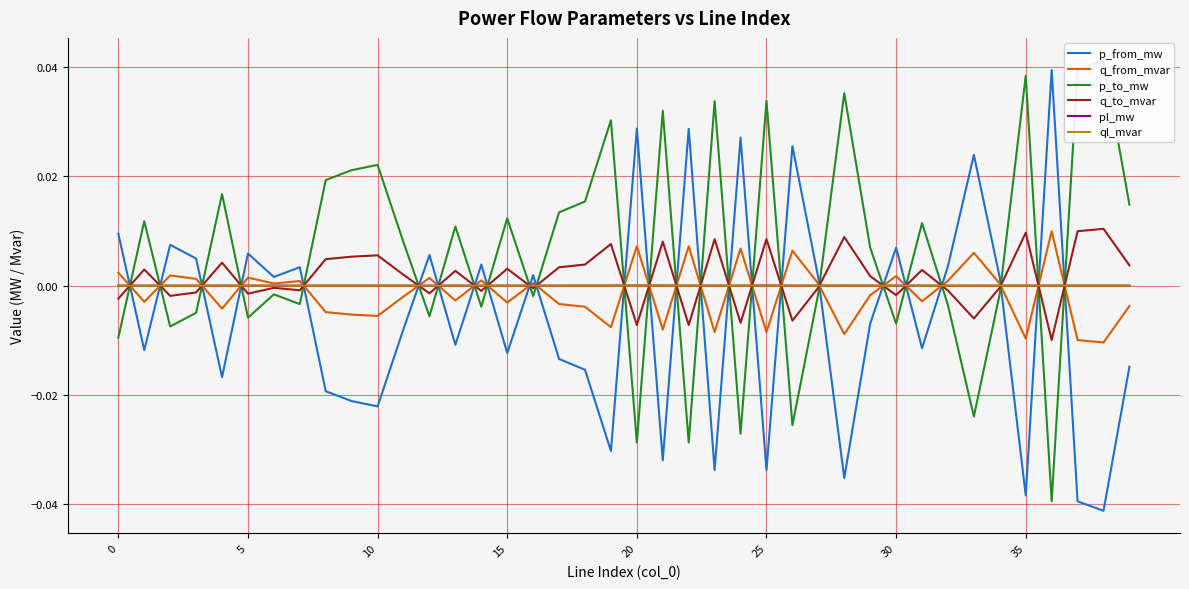

How many values in the ql_mvar series exceed 0?

33